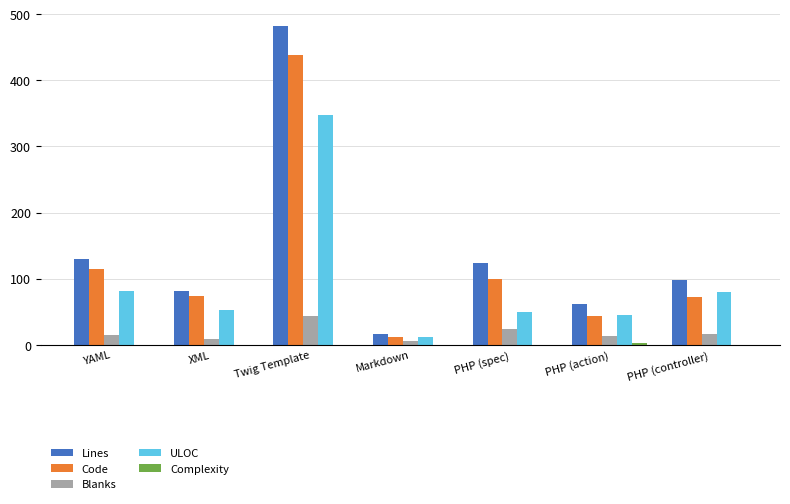

Does the chart contain stacked bars?

No